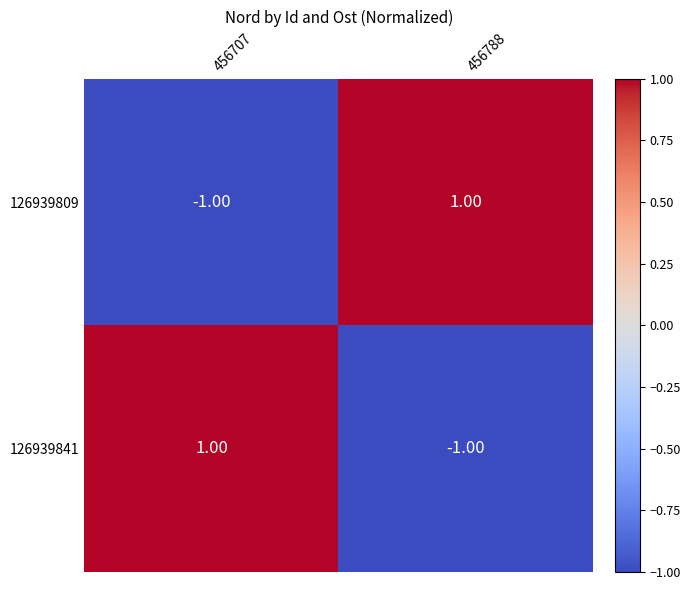

At 456707, list the series in order from largest to smallest.

126939841, 126939809